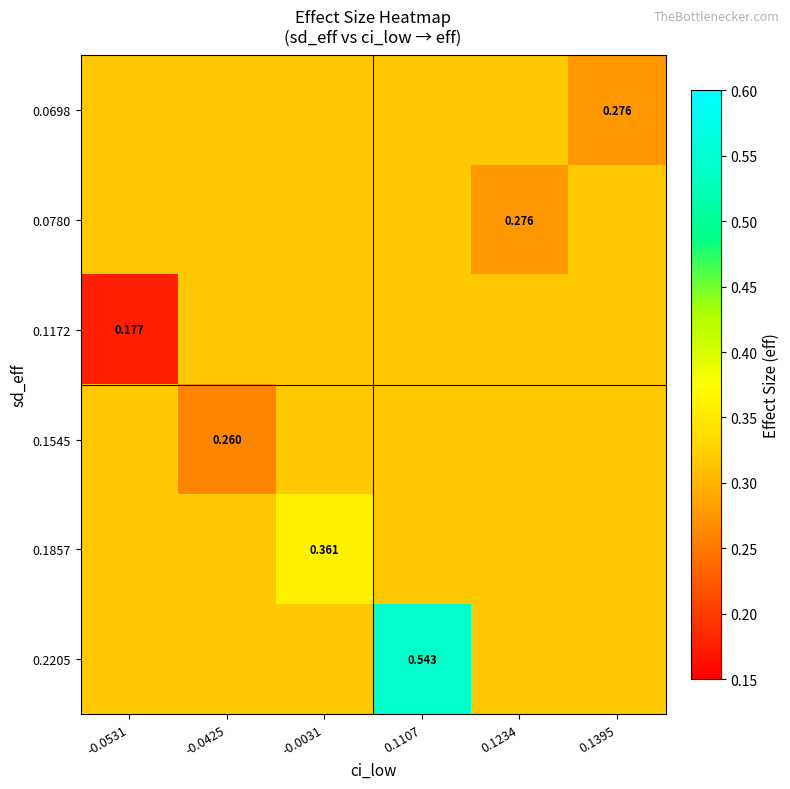

Which has a higher value, 0.1234 or 0.1395?

0.1234